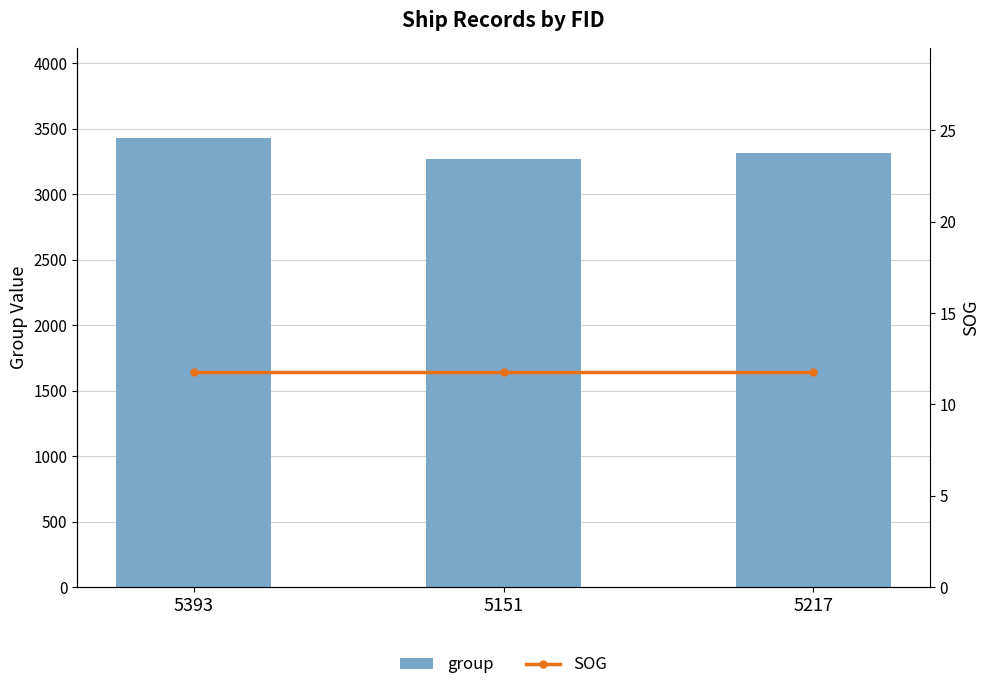

What position from the right is 5393?

3